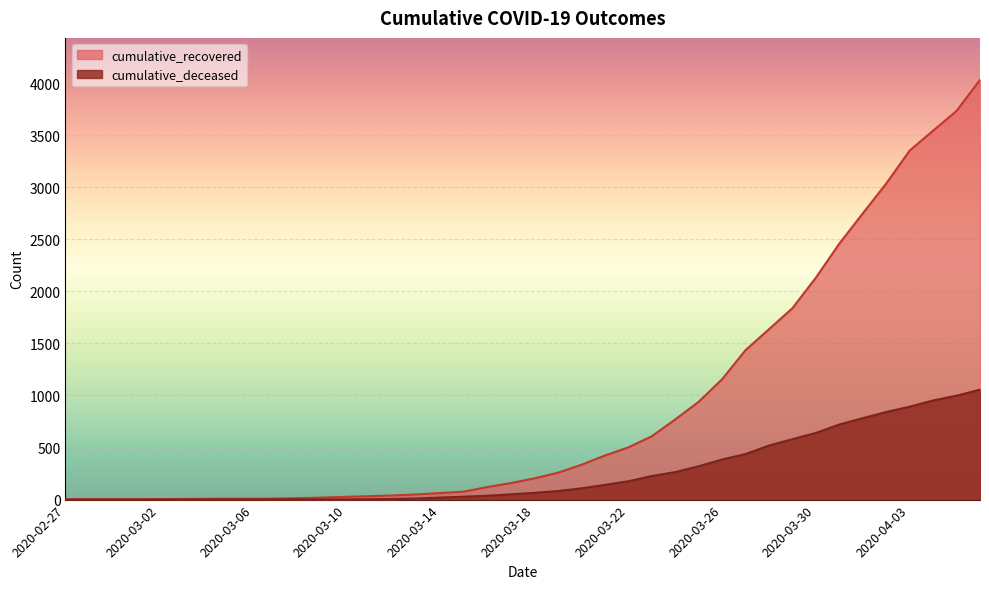

True or false: cumulative_recovered and cumulative_deceased cross at least once.

False